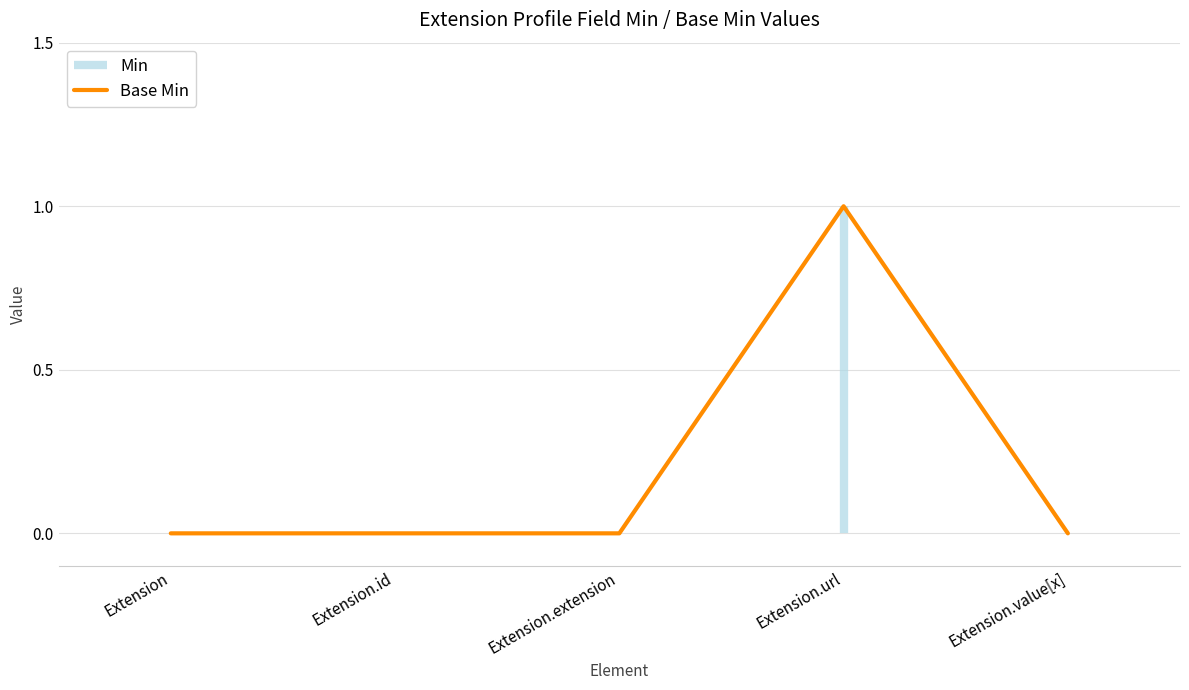

Is this an area chart (filled region under the line)?

No